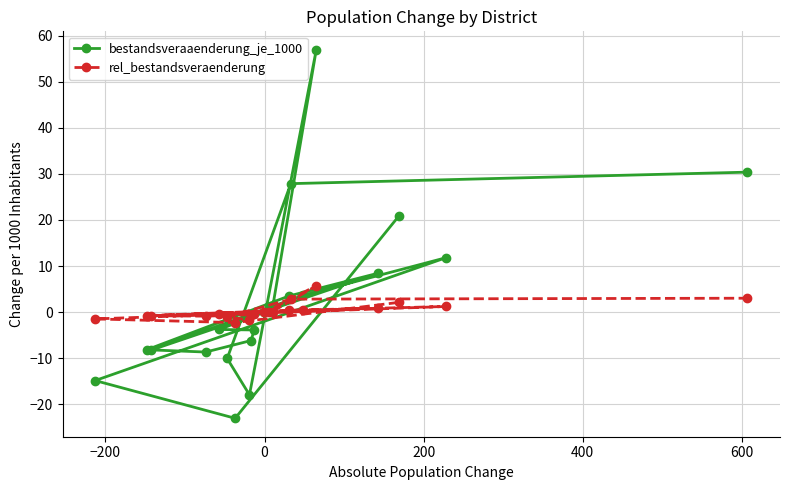

What is the smallest value displayed?

-23.1